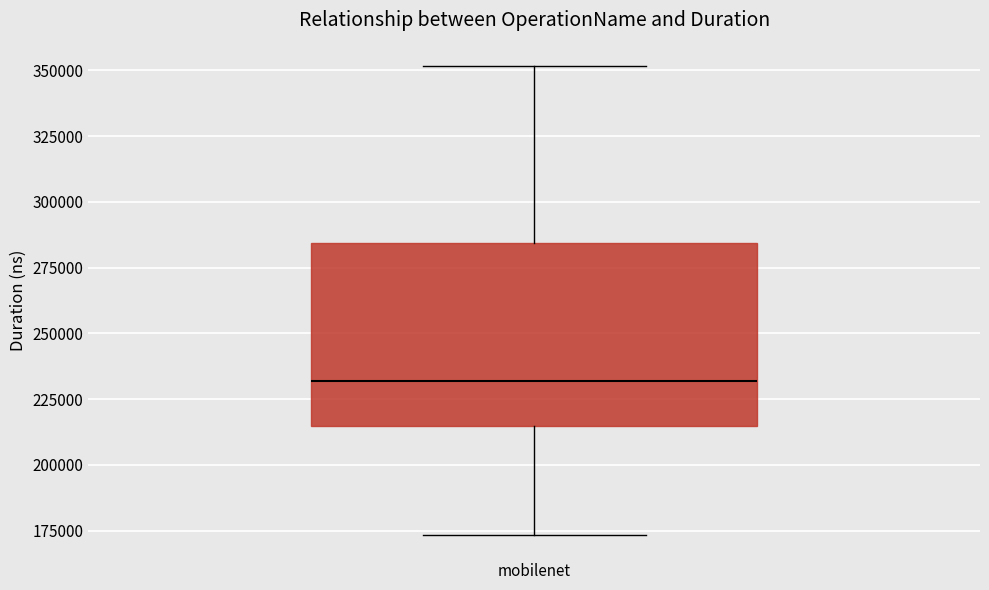

Read this box plot against the y-axis: the position of the median line, the range covered by the box, and the ends of both whiskers. The values are not printed on the chart, so give them approximately, as read against the axis.

median 230000, box 215000 to 285000, whiskers 175000 to 350000